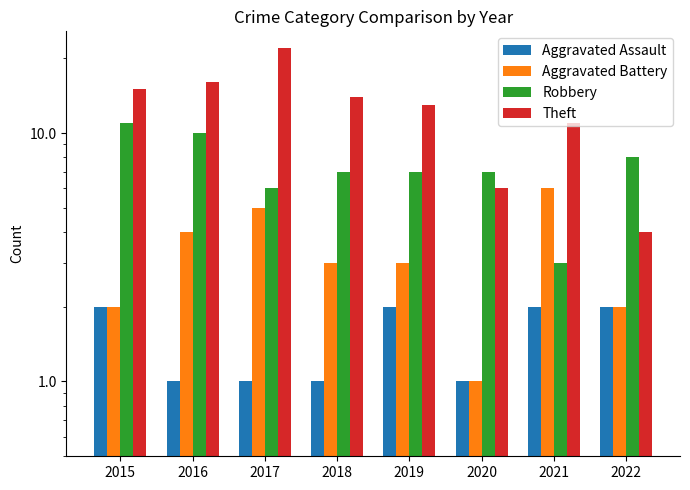

What is the difference between the maximum and minimum values in the Aggravated Assault series?

1